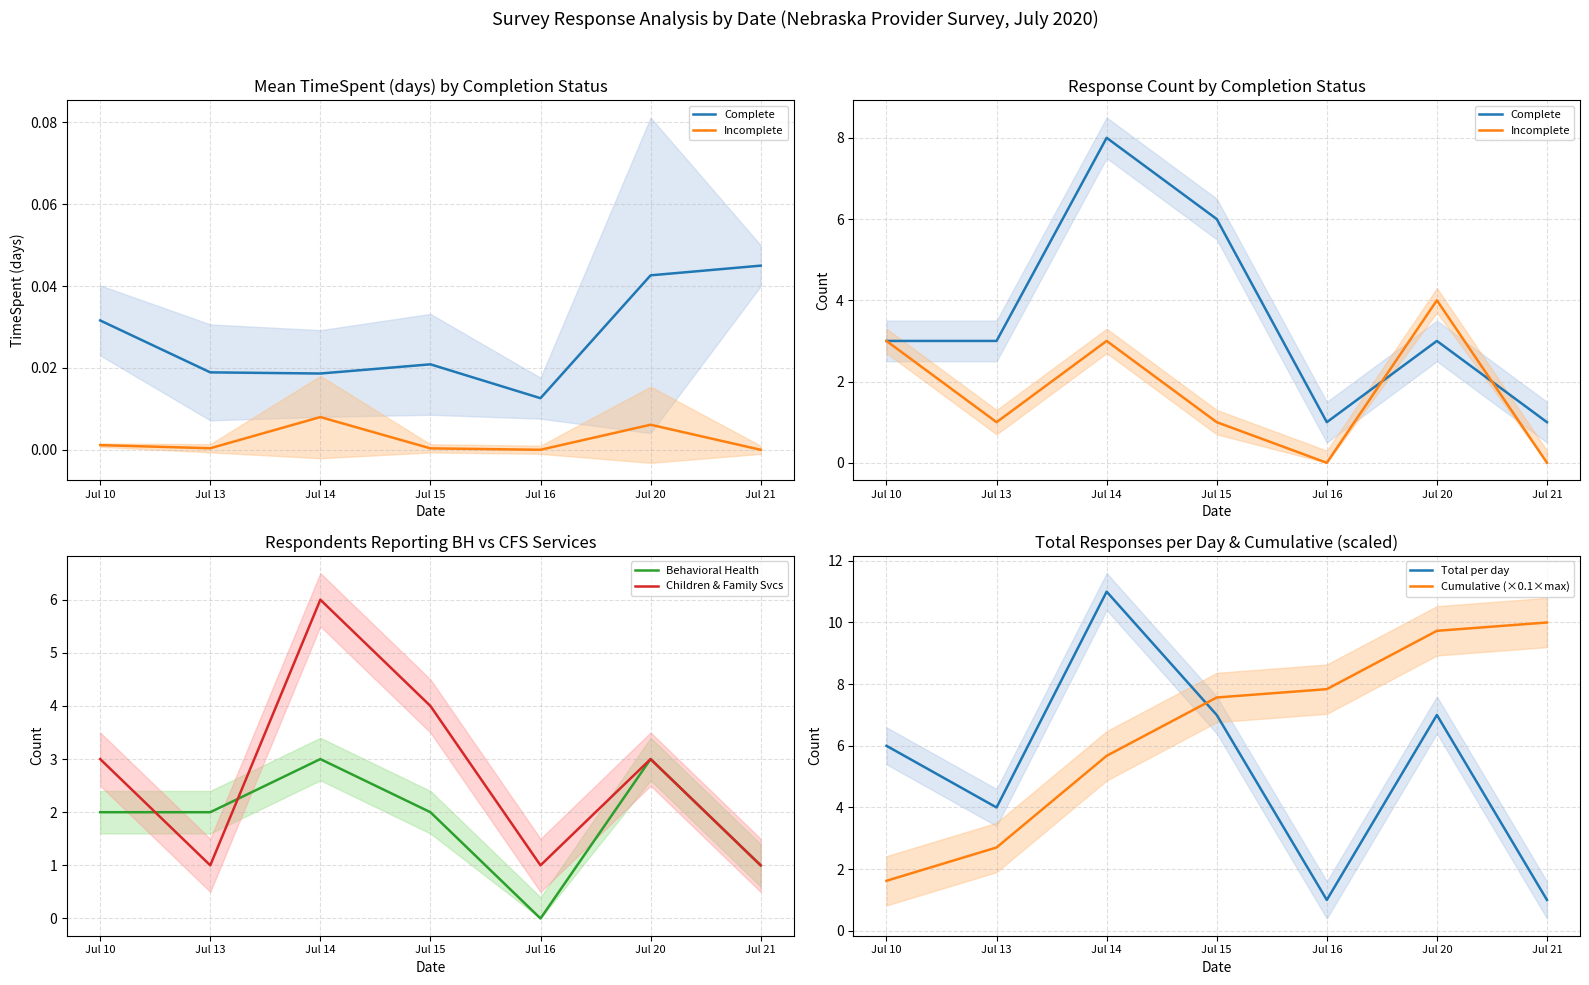

Which series has the largest total across all categories?

Cumulative (×0.1×max)